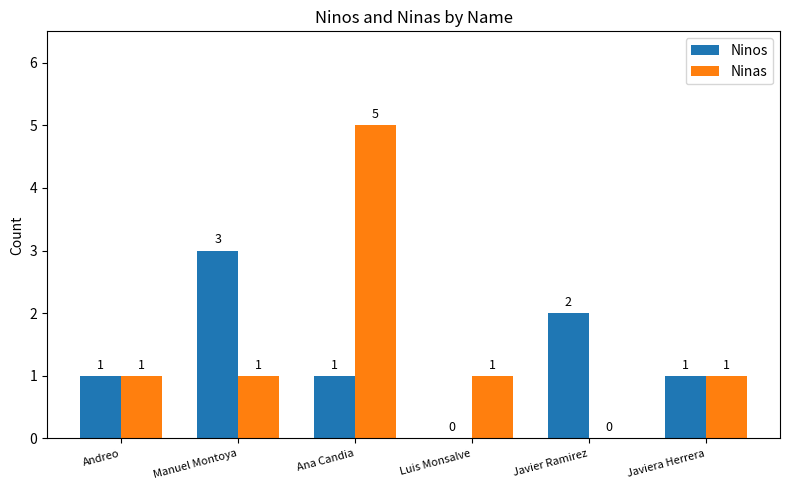

Count the Ninas values in the range 1 to 2.

4